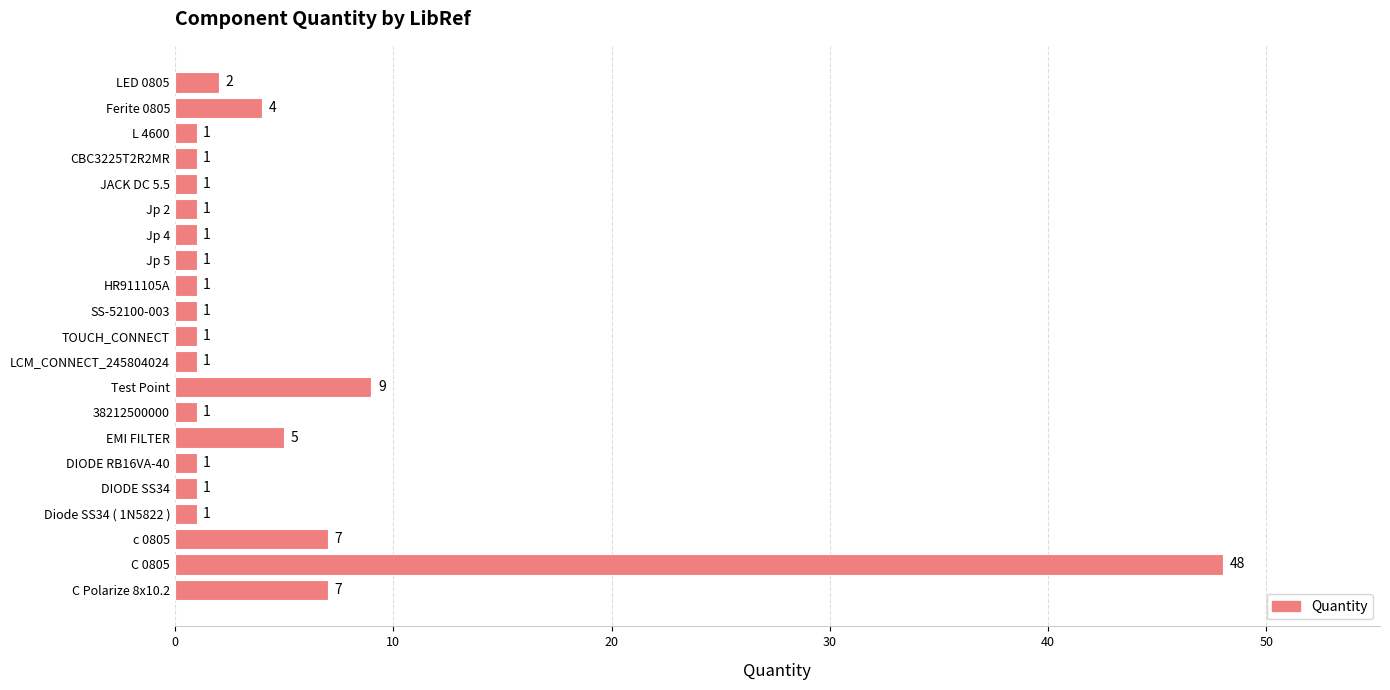

What is the change in value from Test Point to TOUCH_CONNECT?

-8